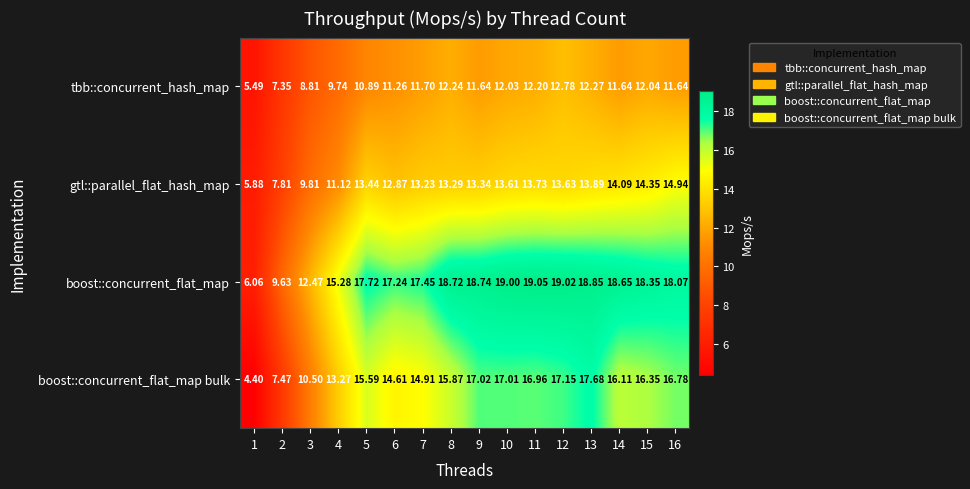

What is the total value across all series at 6?

56.0